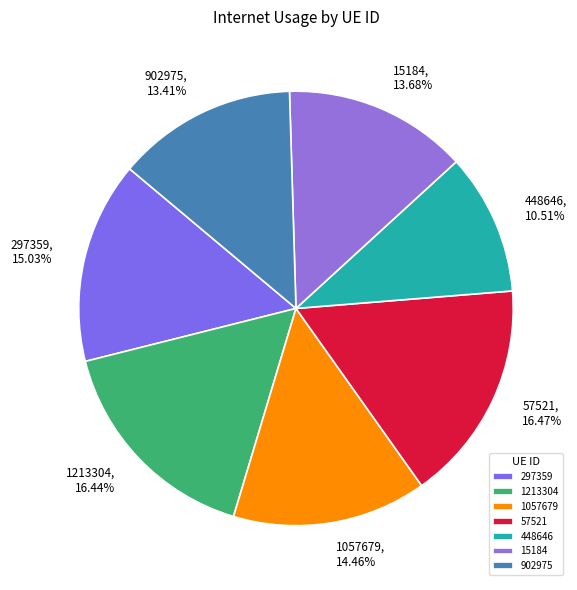

Count the number of slices in the pie.

7